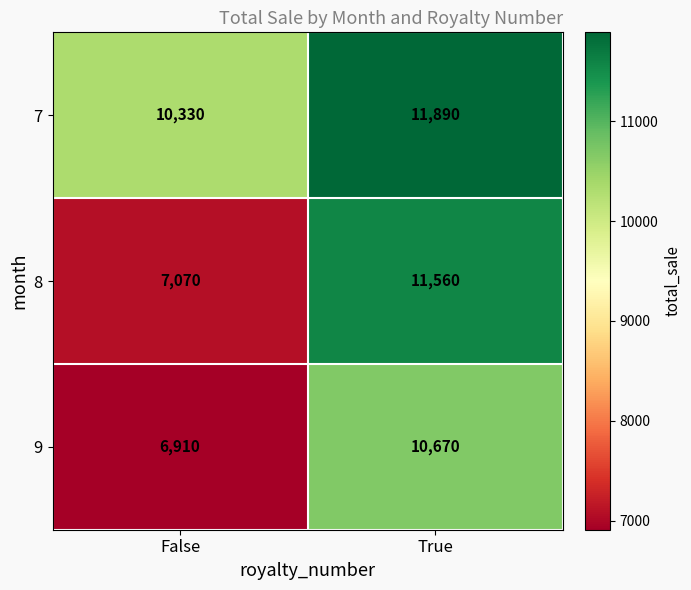

True or false: 8 has a value of 20388 at True.

False